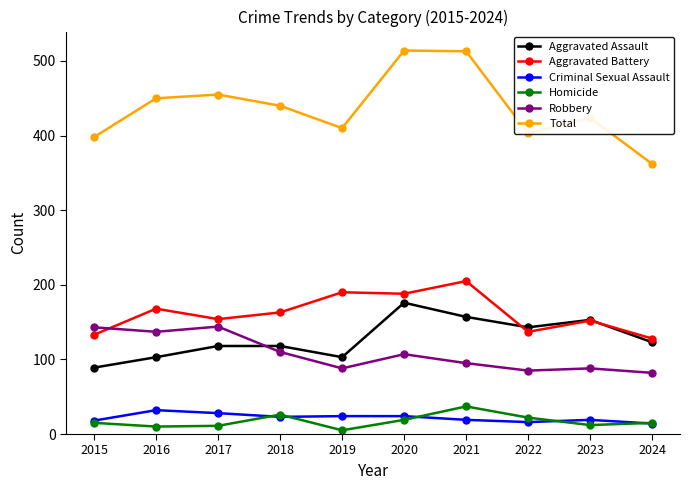

True or false: Aggravated Battery has more than 2 points higher than both neighbors.

True